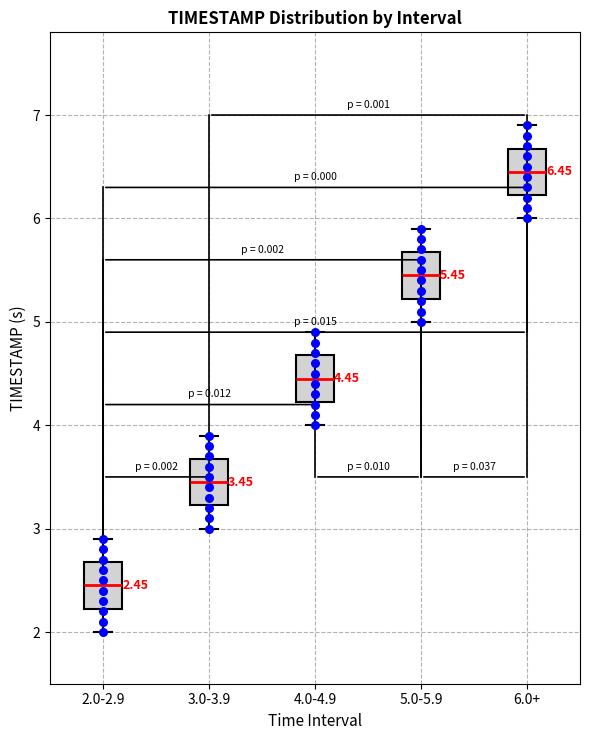

Which box's median line is the lowest?

2.0-2.9